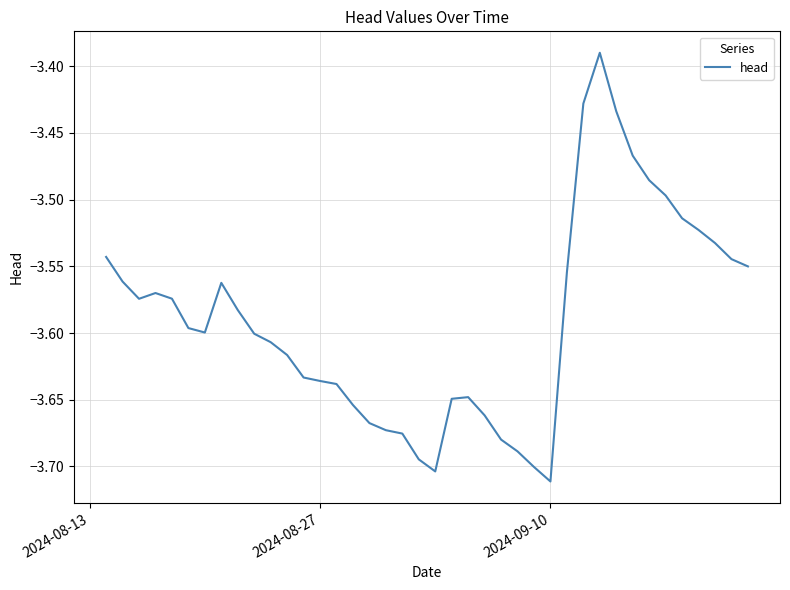

What is the difference between the maximum and minimum values?

0.3